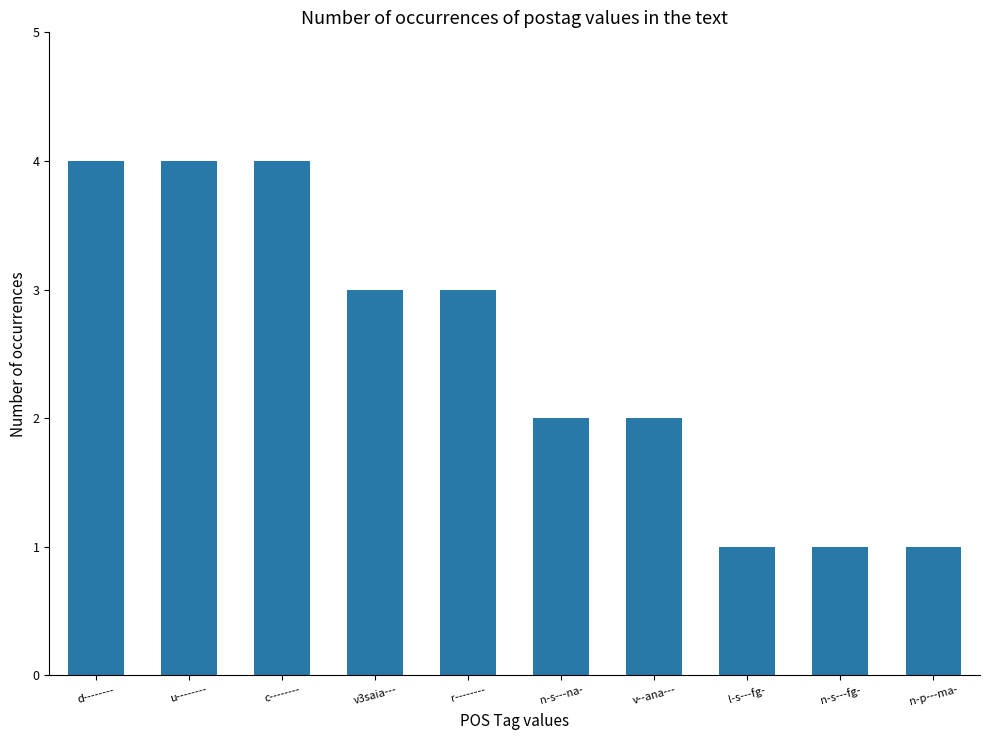

What is the value of the 3rd bar from the left?

4